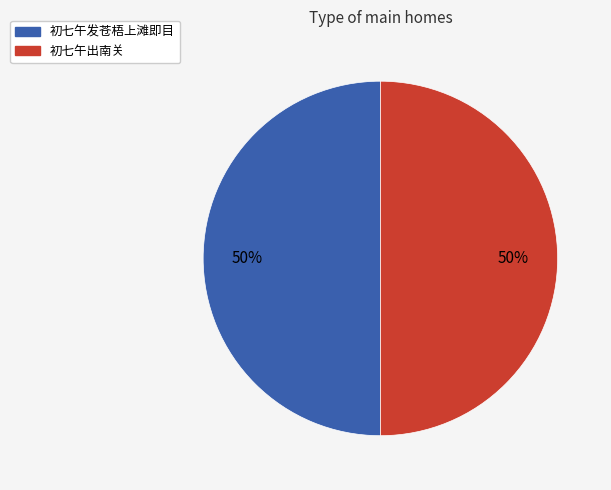

Is it true that 初七午发苍梧上滩即目 is 63% of the pie?

False